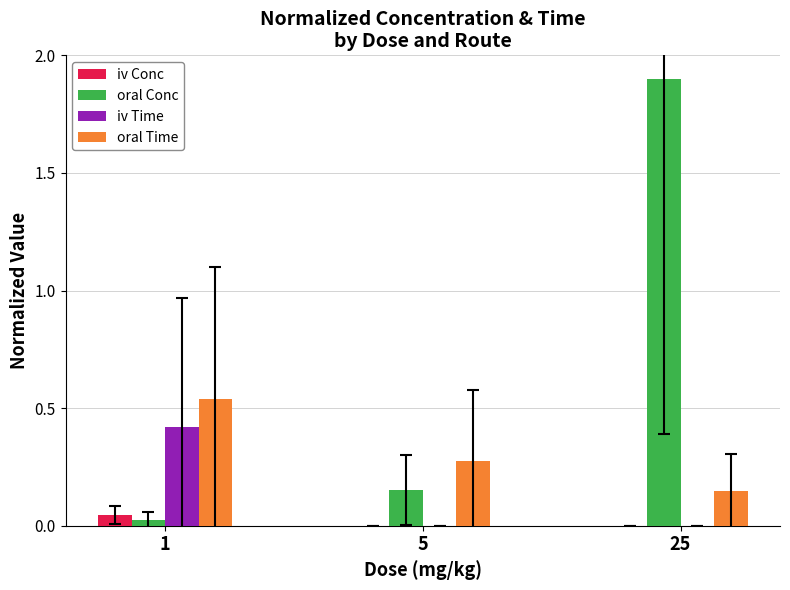

At which label does oral Conc reach its peak?

25